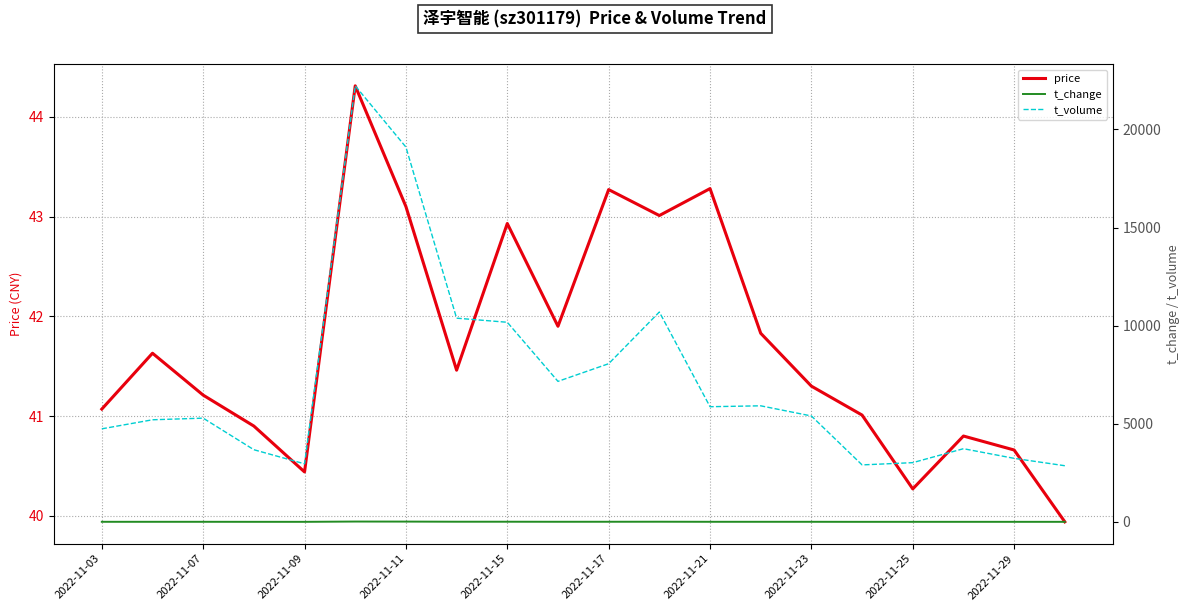

True or false: t_volume has more than 2 points higher than both neighbors.

True